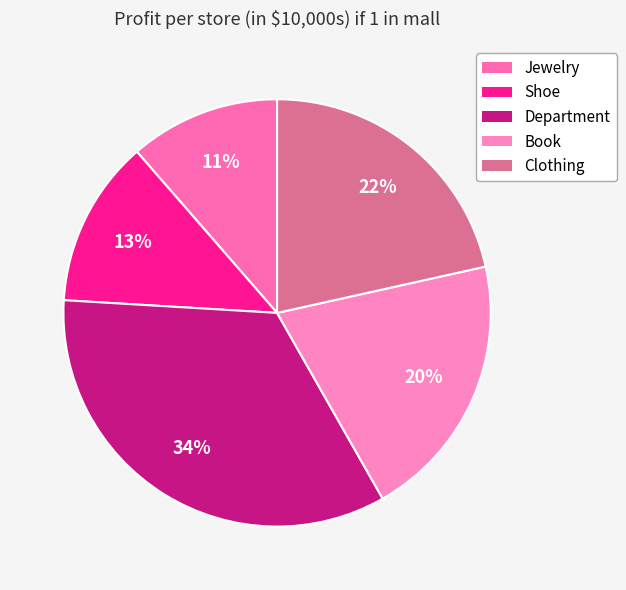

Does any single category account for the majority?

No